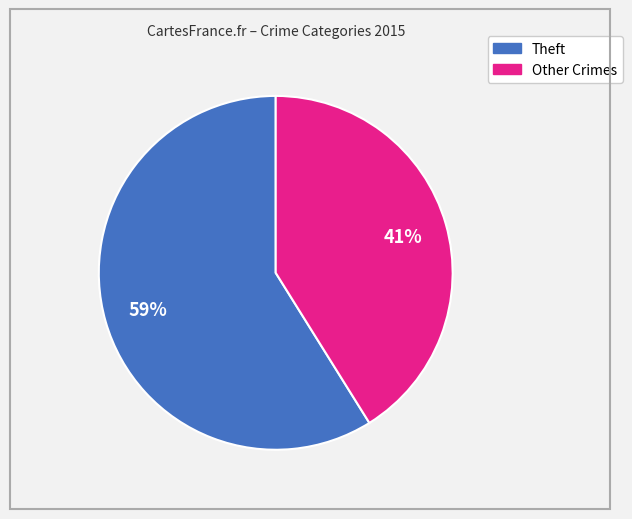

What is the largest slice in the pie chart?

Theft